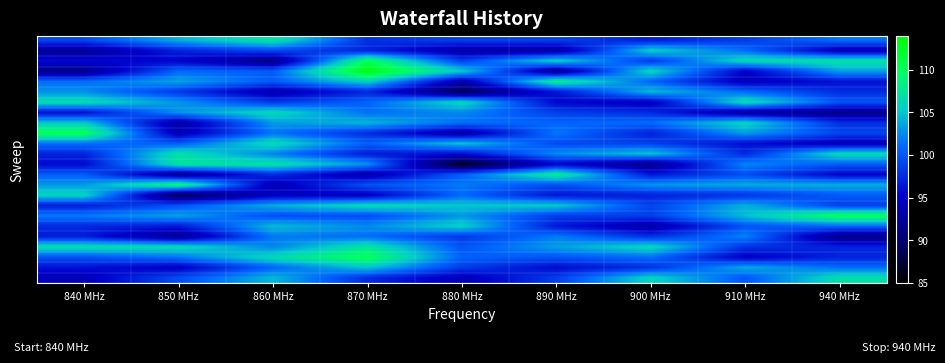

How many categories are shown in the chart?

9